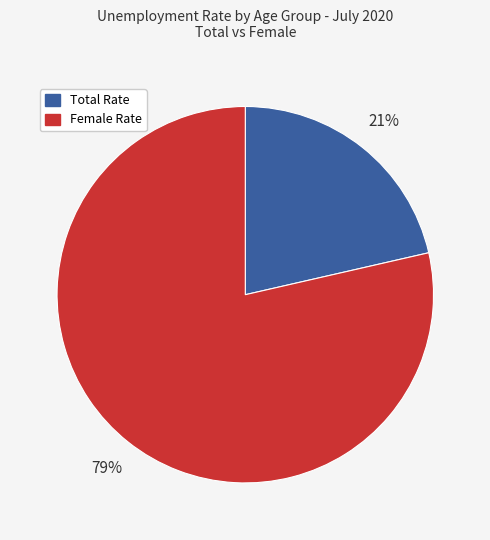

How many slices are in this pie chart?

2